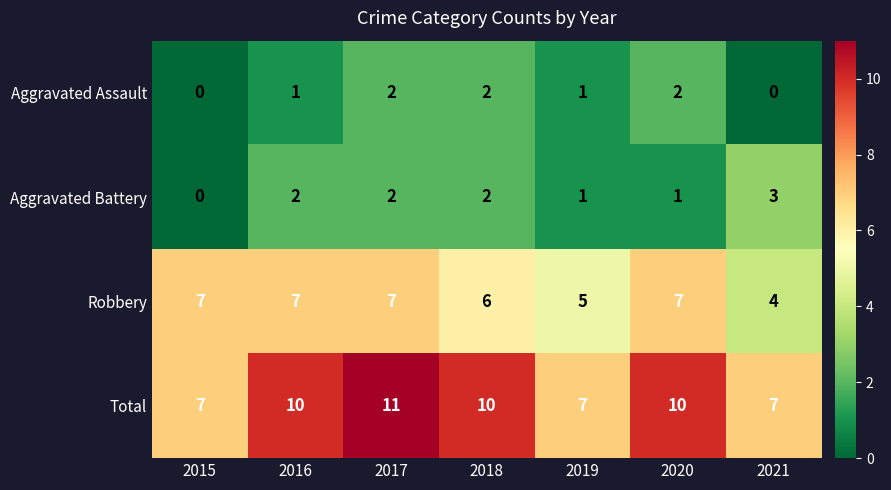

Rank the series at 2016 from highest to lowest value.

Total, Robbery, Aggravated Battery, Aggravated Assault